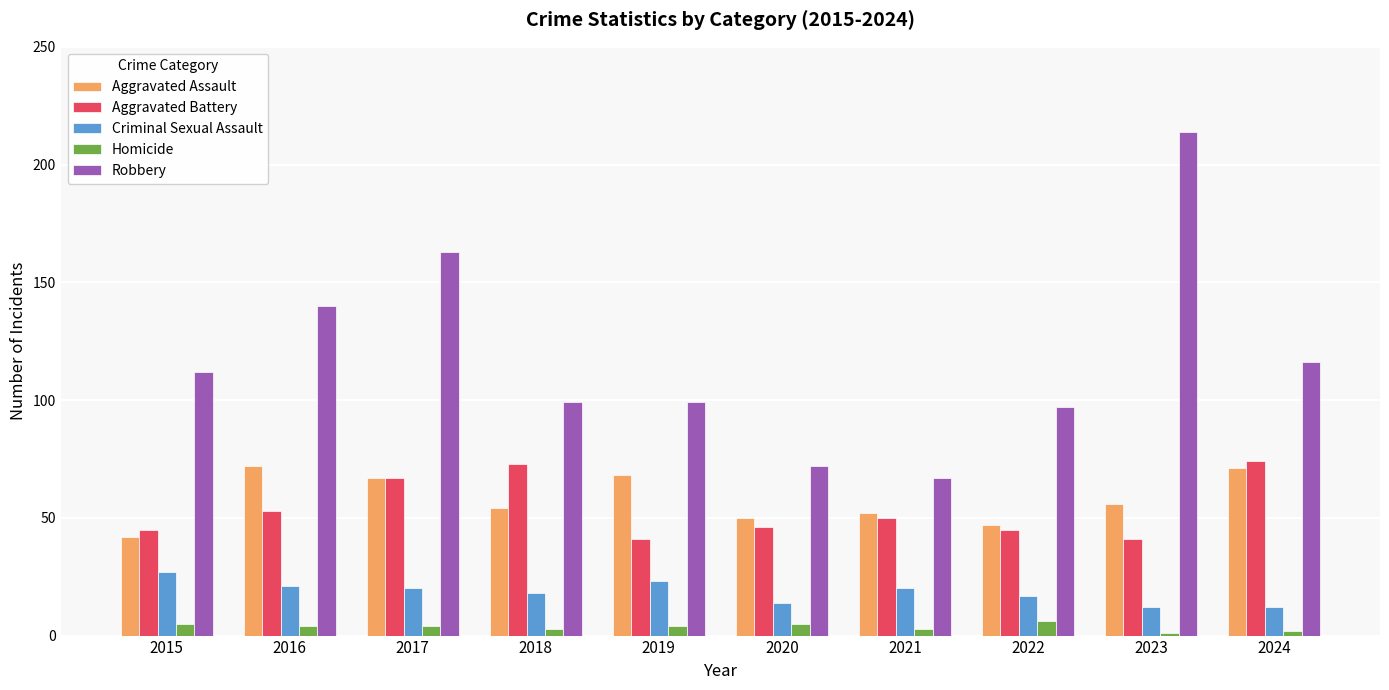

What is the sum of all Aggravated Assault values?

579